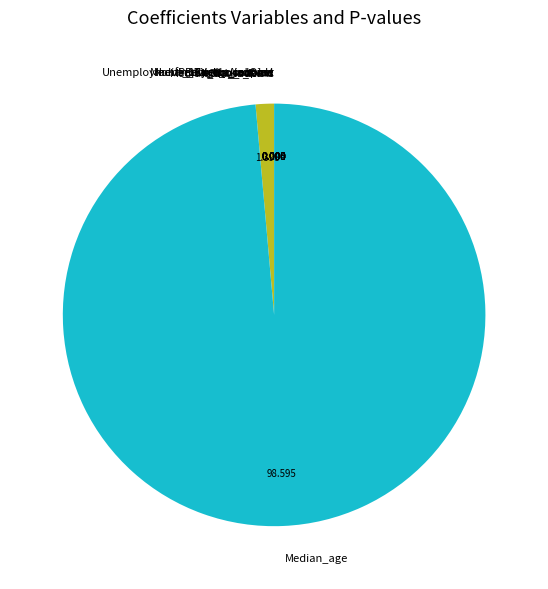

True or false: Median_age accounts for 93% of the total.

False